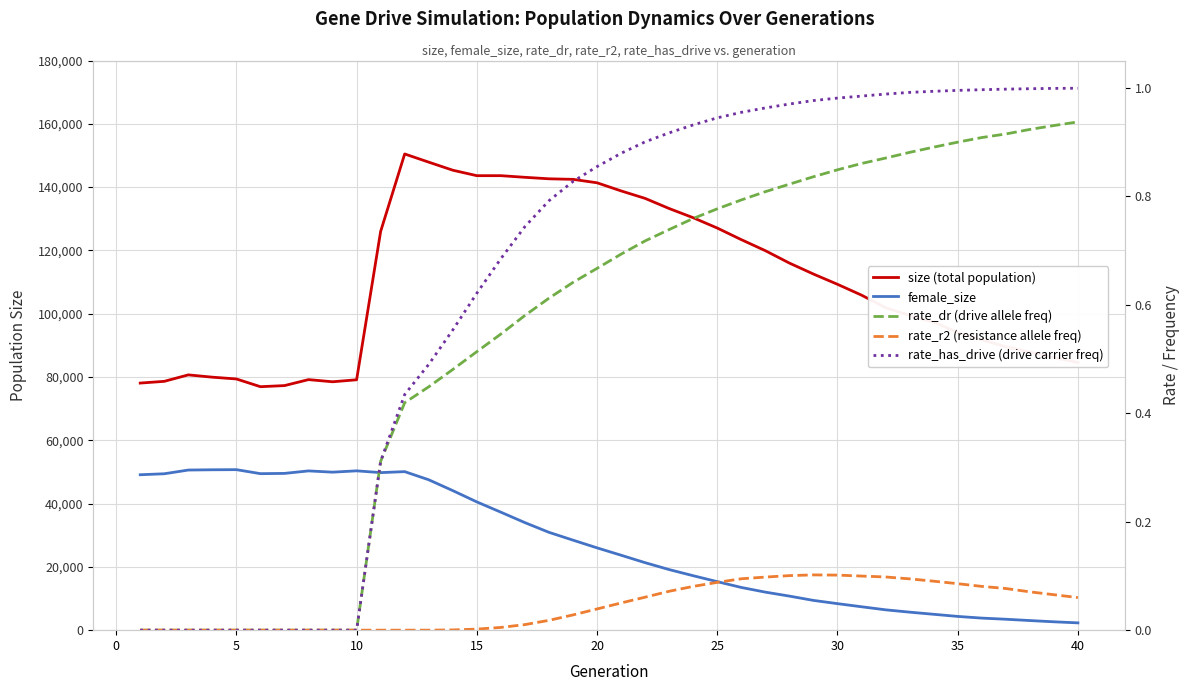

True or false: female_size and rate_dr (drive allele freq) intersect in this chart.

False